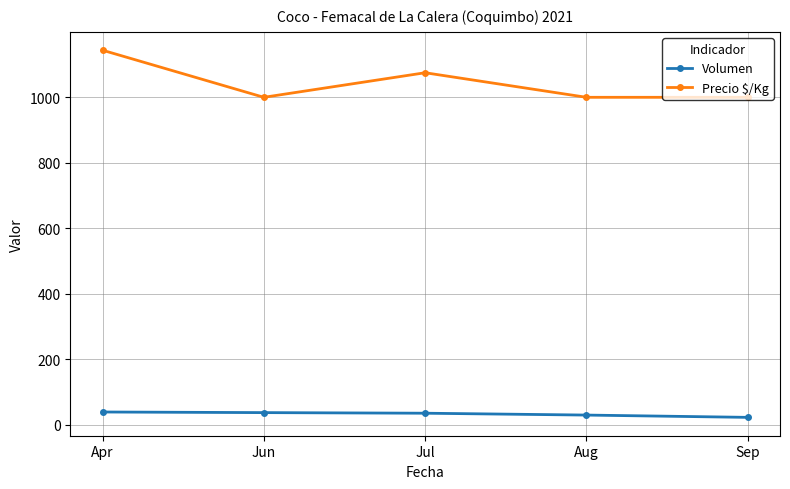

How many Precio $/Kg values are between 1000 and 1075?

4